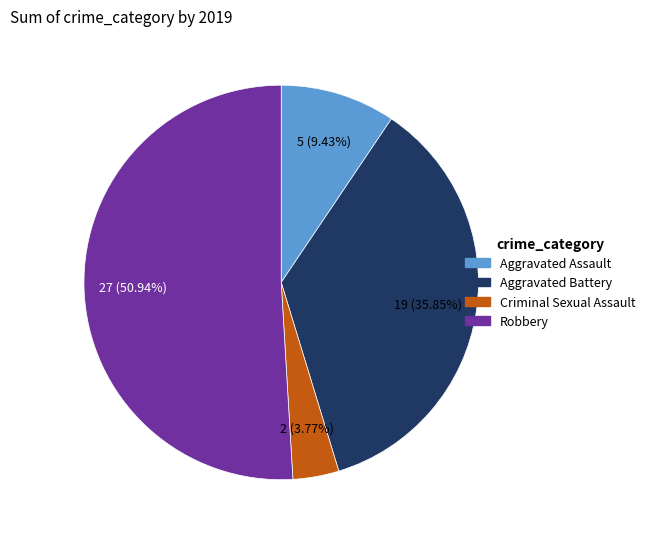

Between Aggravated Assault and Robbery, which is larger?

Robbery